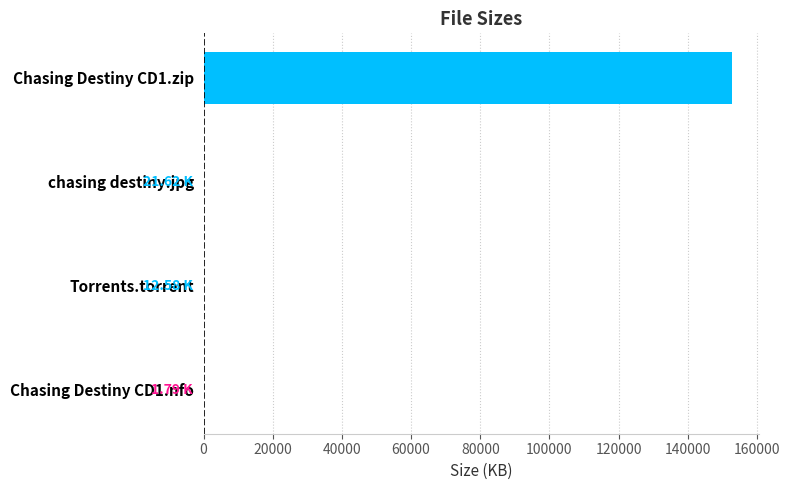

What is the sum of all values?

152868.0